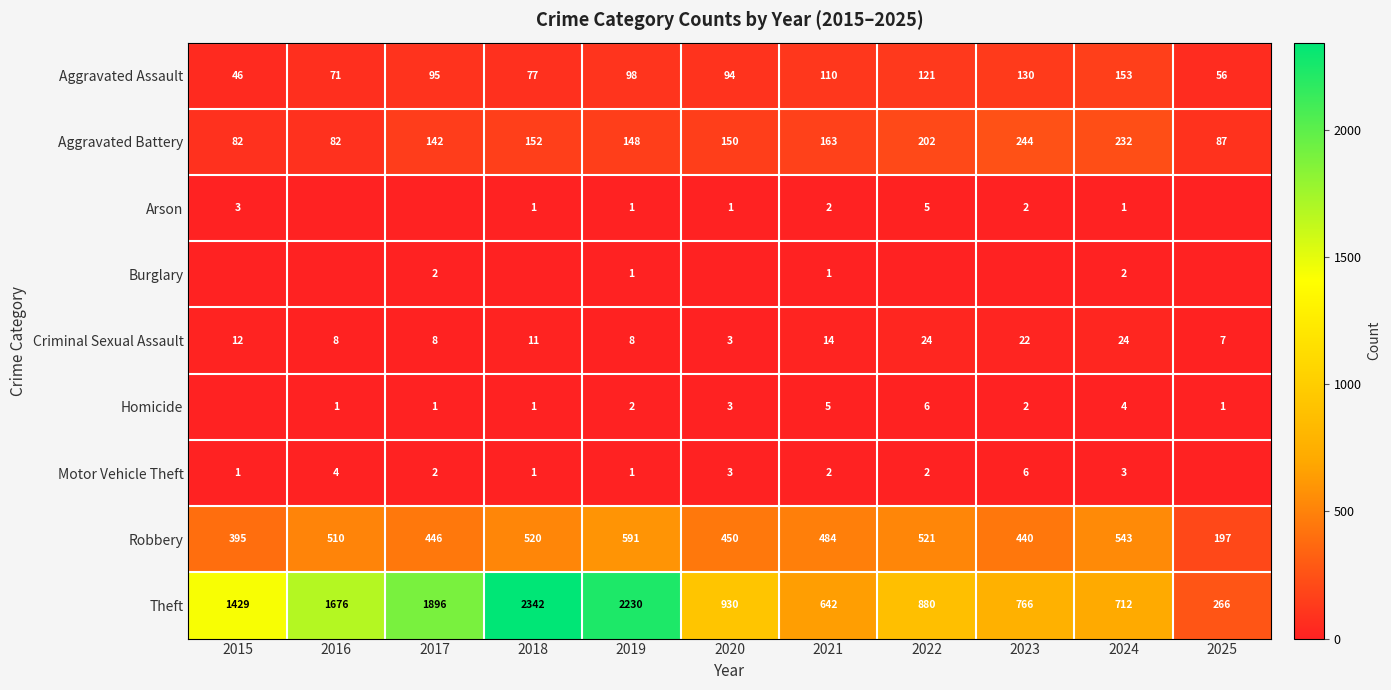

Is it true that Criminal Sexual Assault equals 22 at 2023?

True